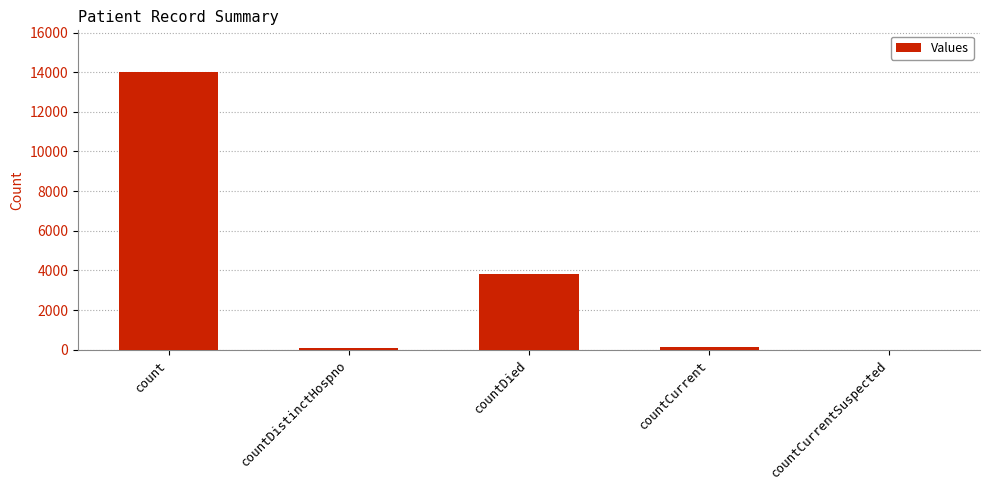

True or false: the data shows 3840 at countDied.

True